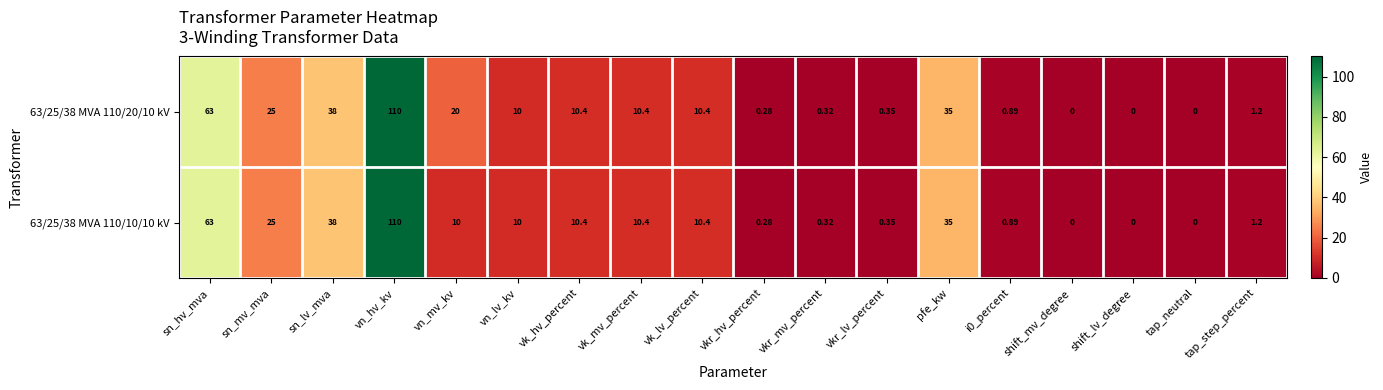

At which label does 63/25/38 MVA 110/20/10 kV first exceed 10?

sn_hv_mva